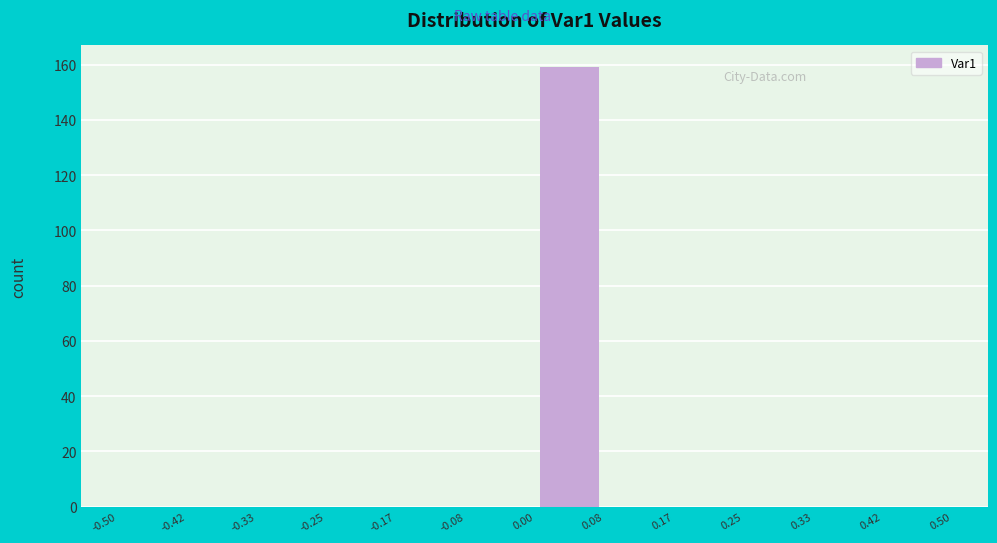

Reading left to right, transcribe this chart: for each bar, give the range it covers on the x-axis and its height. The values are not printed on the chart, so give them approximately, as read against the axis.

-0.50 to -0.42: 0
-0.42 to -0.33: 0
-0.33 to -0.25: 0
-0.25 to -0.17: 0
-0.17 to -0.08: 0
-0.08 to 0.00: 0
0.00 to 0.08: 160
0.08 to 0.17: 0
0.17 to 0.25: 0
0.25 to 0.33: 0
0.33 to 0.42: 0
0.42 to 0.50: 0